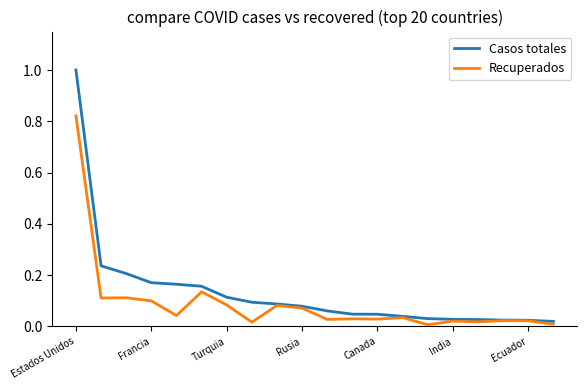

Which series has the largest range (max minus min)?

Casos totales